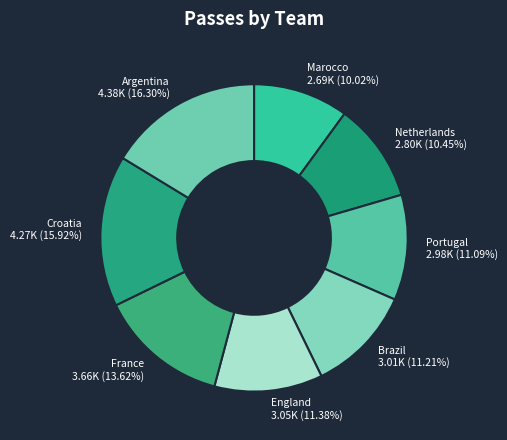

Combined, do Portugal and Netherlands account for over 50%?

No